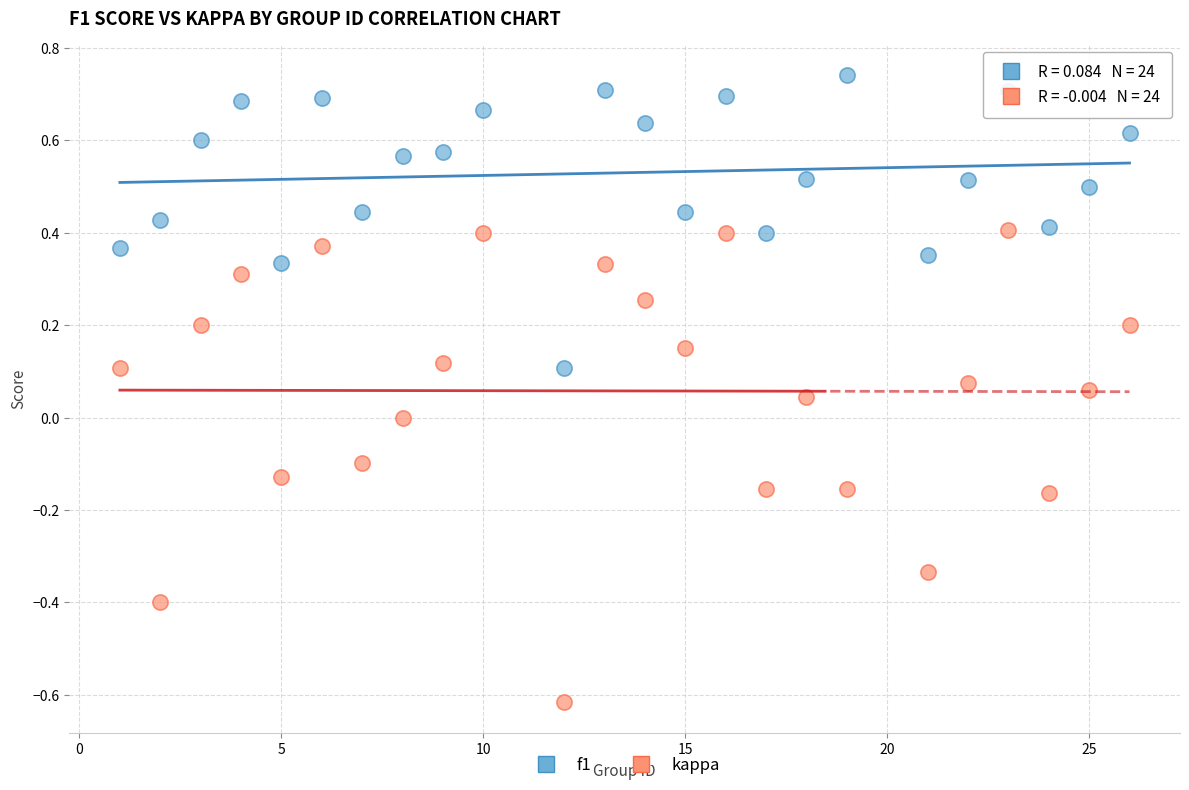

Which series has the widest spread of Y values?

kappa